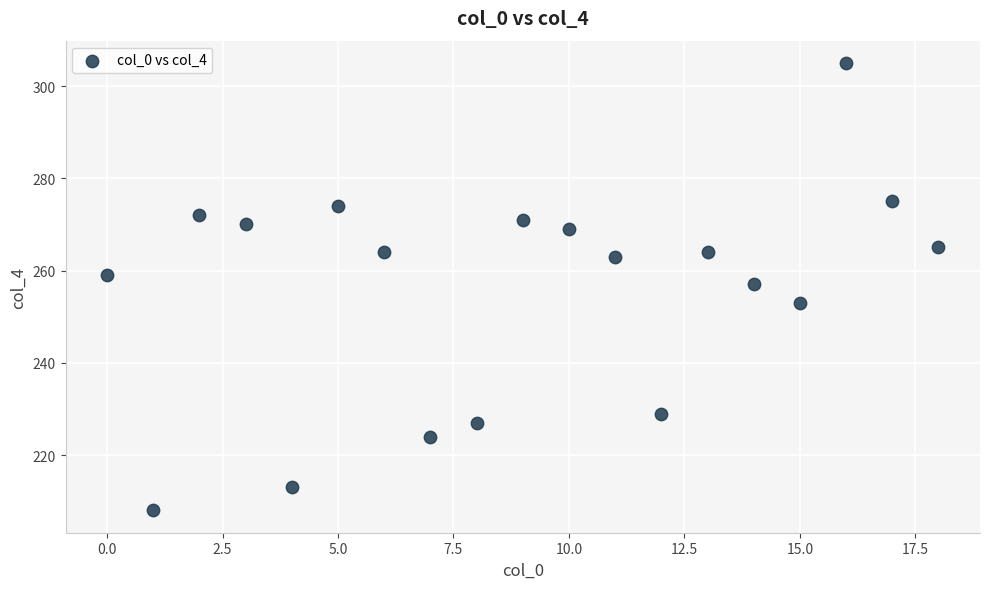

What is the range of Y values (max minus min)?

97